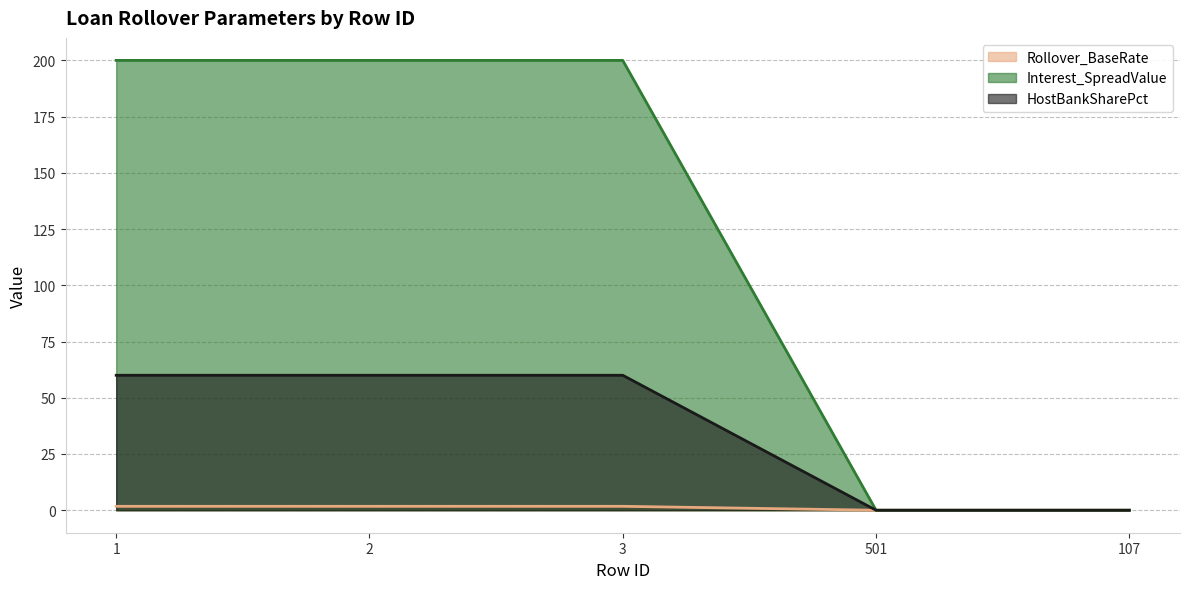

Count the Interest_SpreadValue values in the range 0 to 1.

2